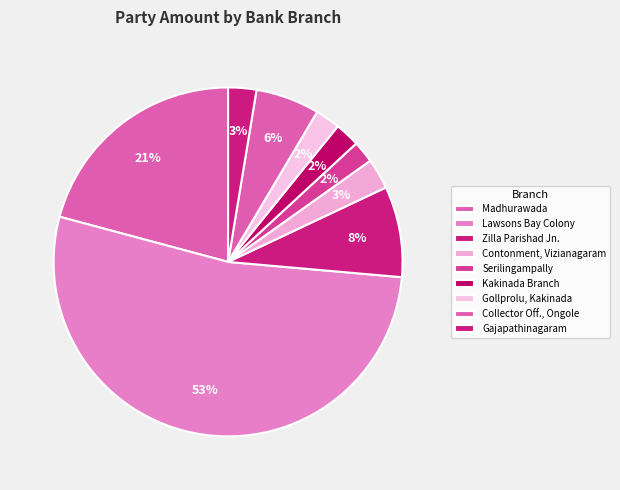

Count the number of slices in the pie.

9